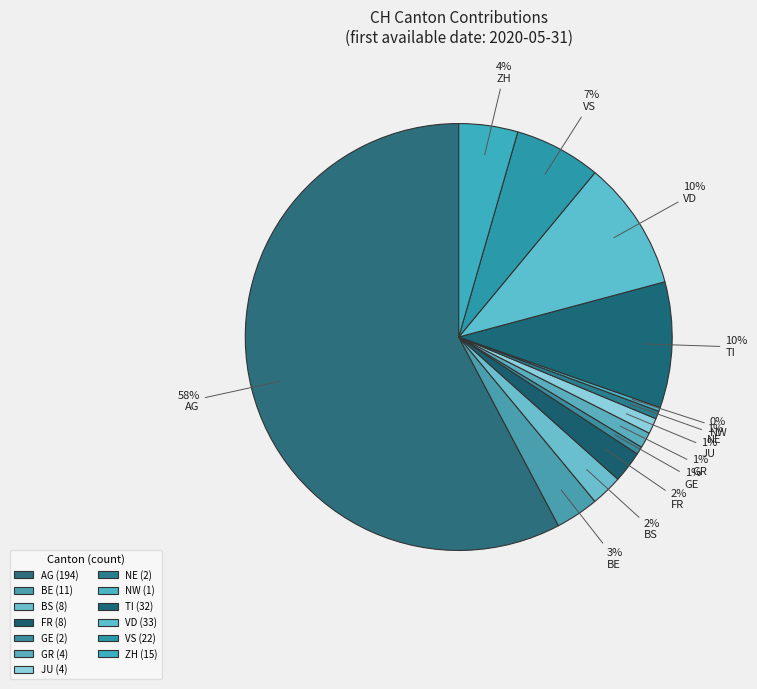

Rank the categories by value from highest to lowest.

AG, VD, TI, VS, ZH, BE, BS, FR, GR, JU, GE, NE, NW